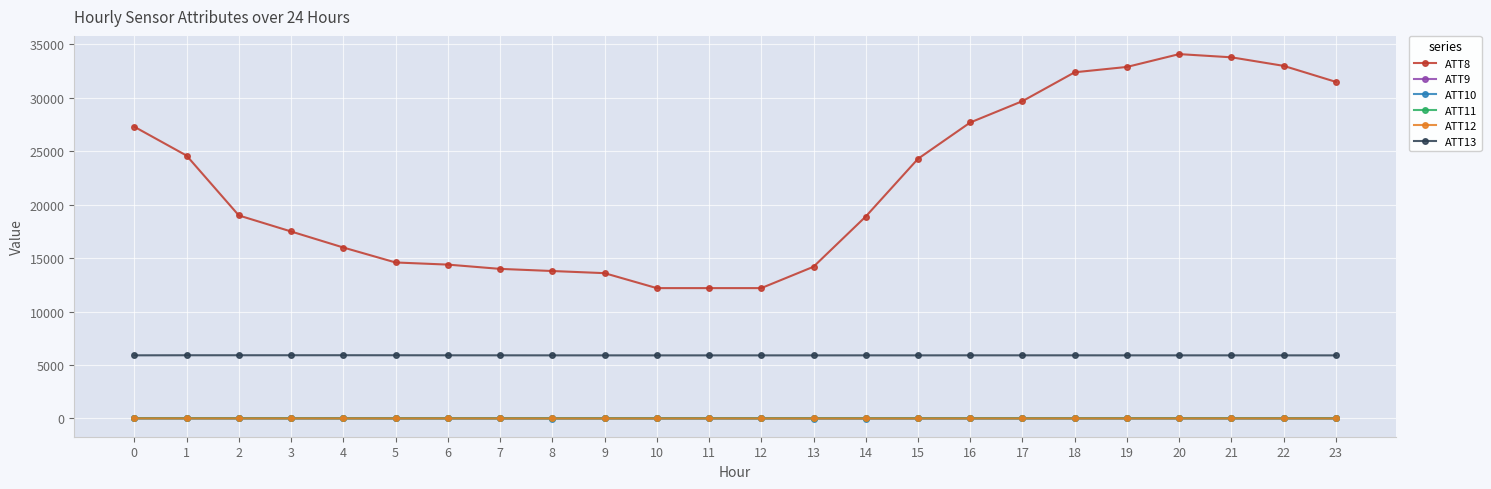

Is the value of ATT13 at 12 greater than the value of ATT11 at 5?

Yes